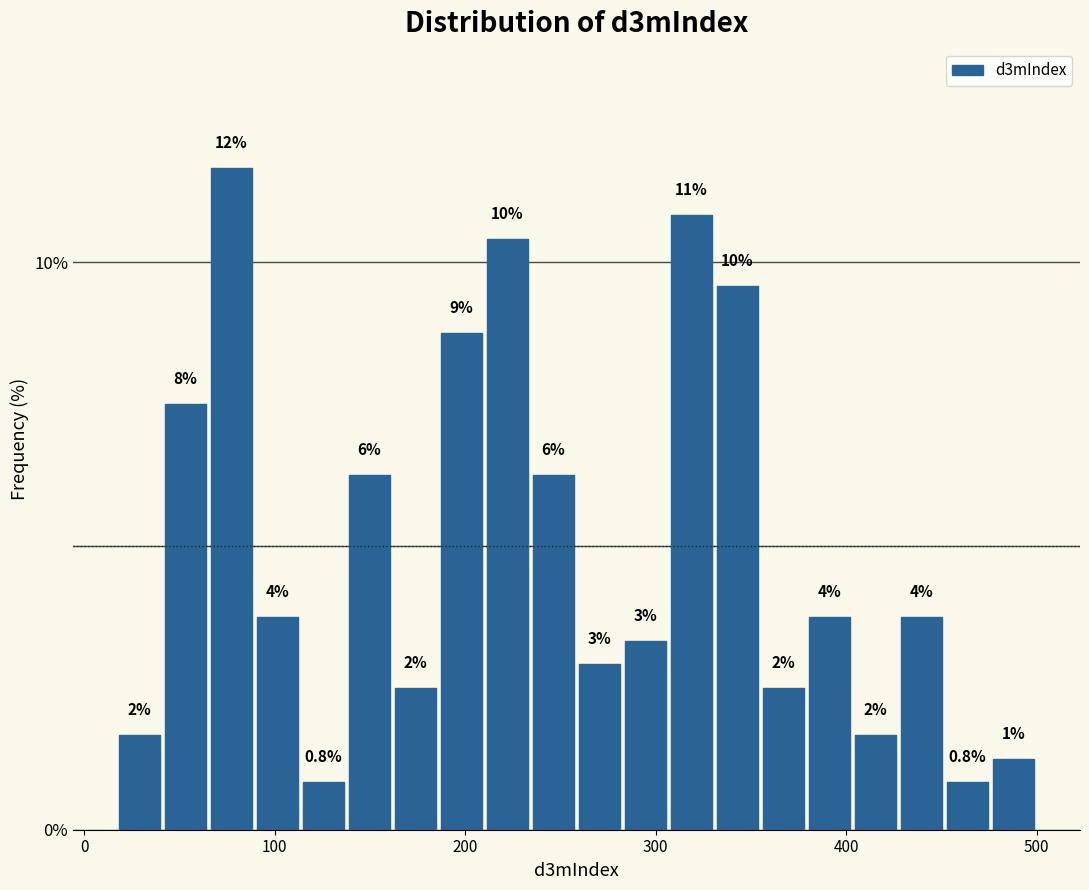

Around what value on the x-axis is the tallest bar? Give the approximate position of its centre, as read against the axis.

80